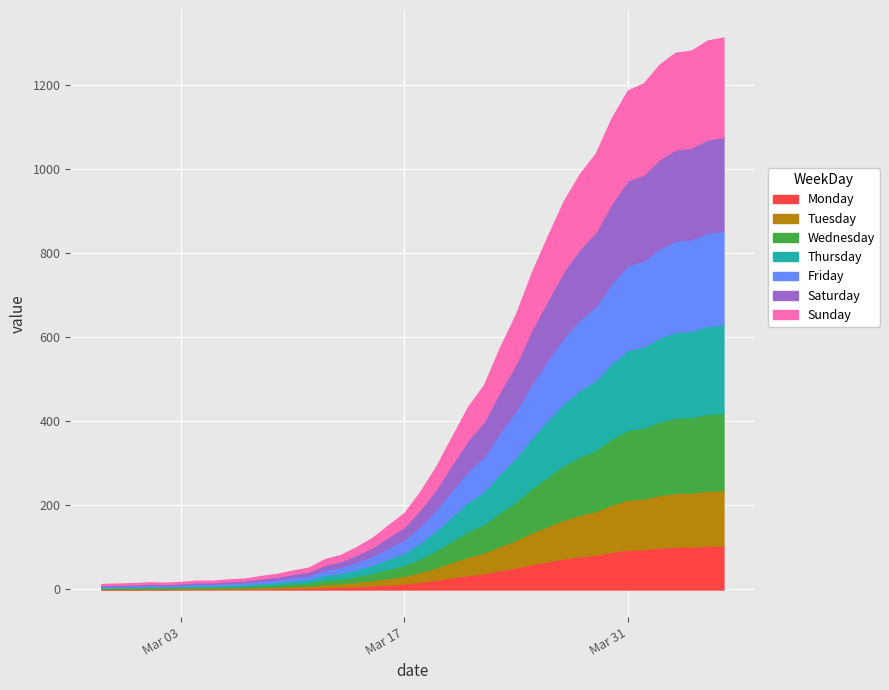

How many values are below 233?

20